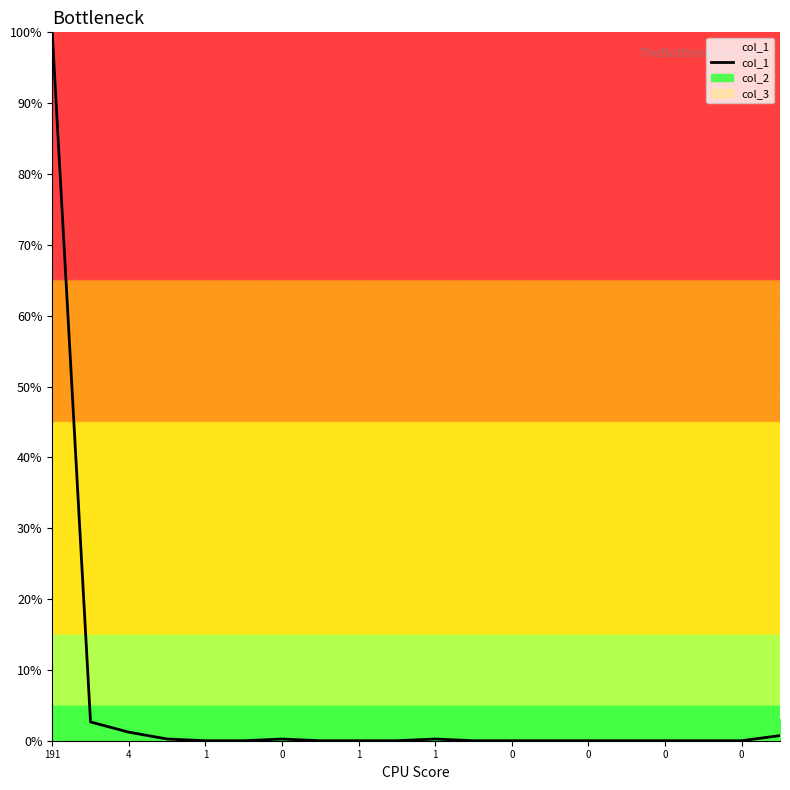

How many data points are above 0?

7